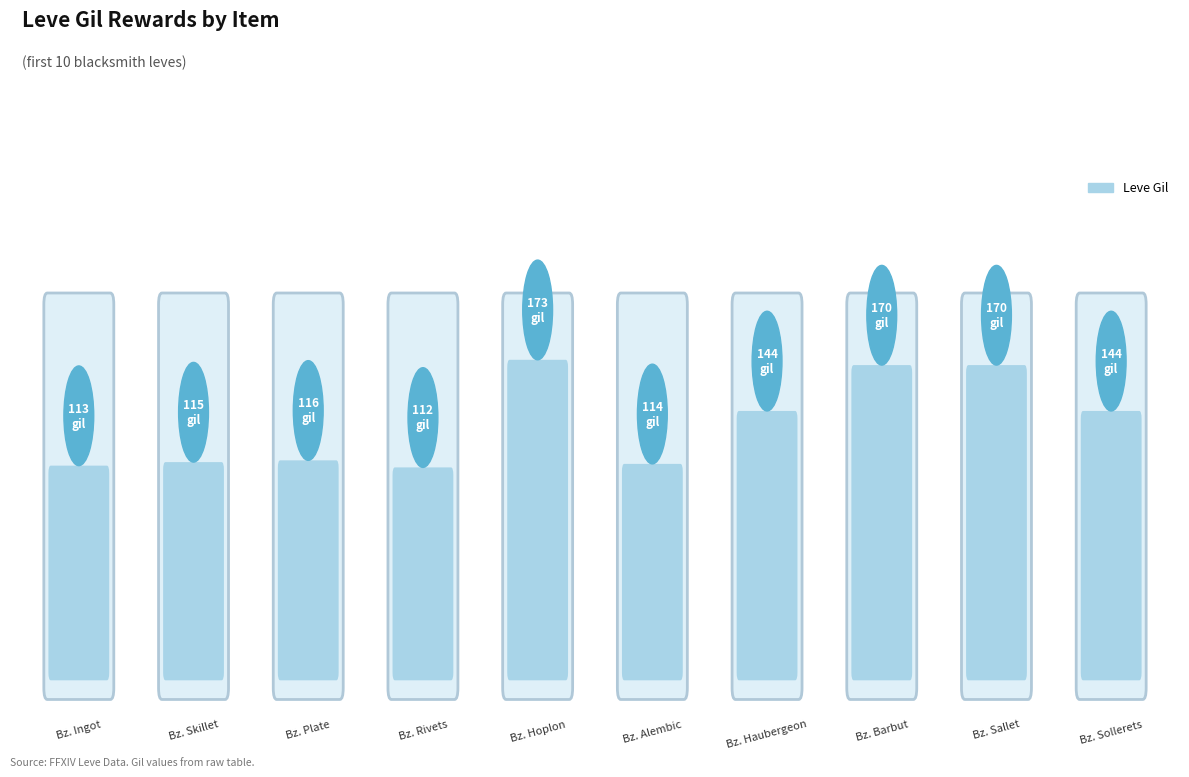

How many bars are there in total?

10